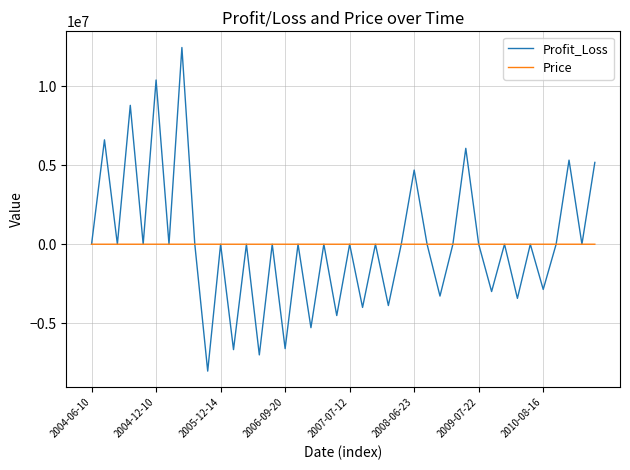

Which series has the largest range (max minus min)?

Profit_Loss